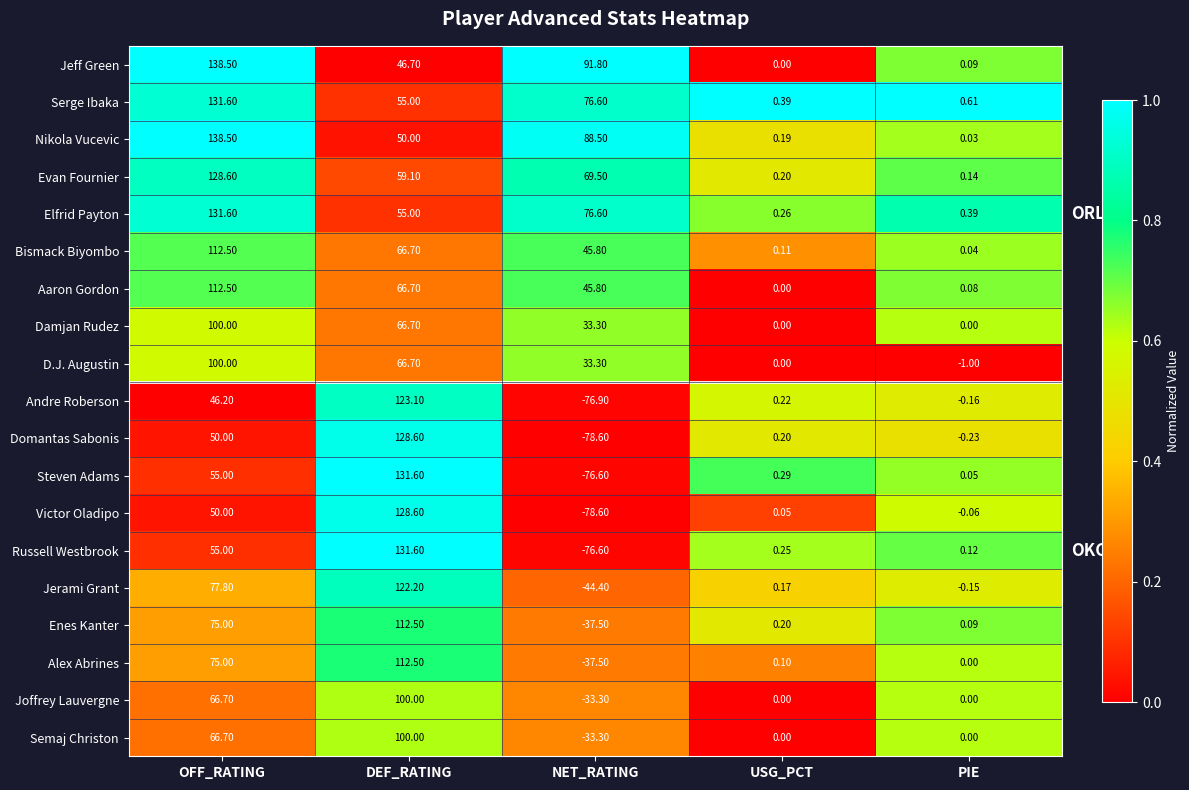

Where is Domantas Sabonis nearest to the value 25?

USG_PCT